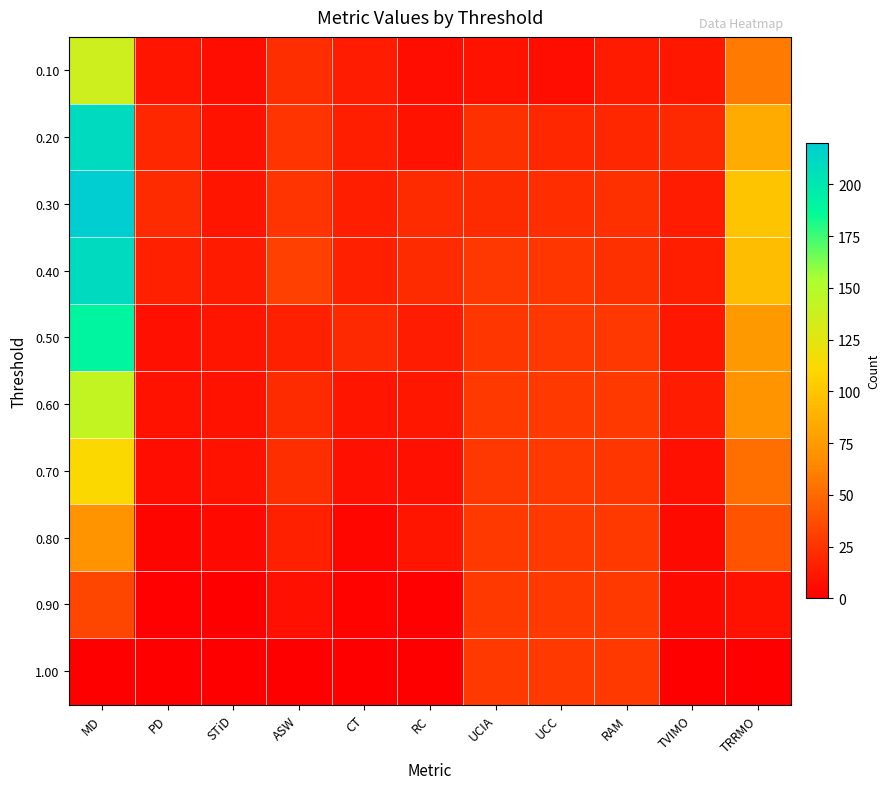

At which category is the sum across all series the highest?

MD